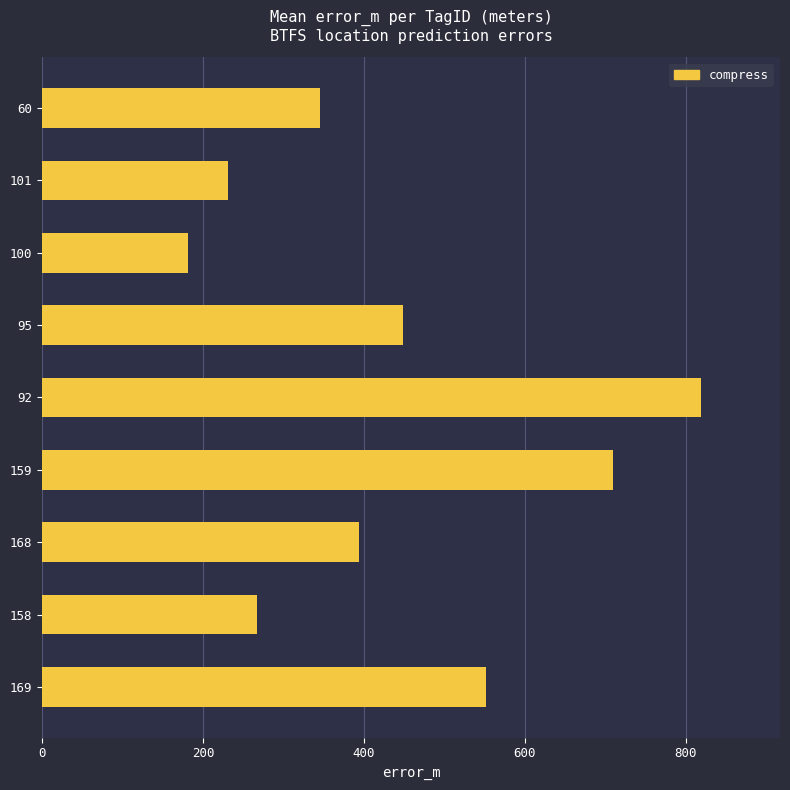

What is the greatest value displayed?

819.2